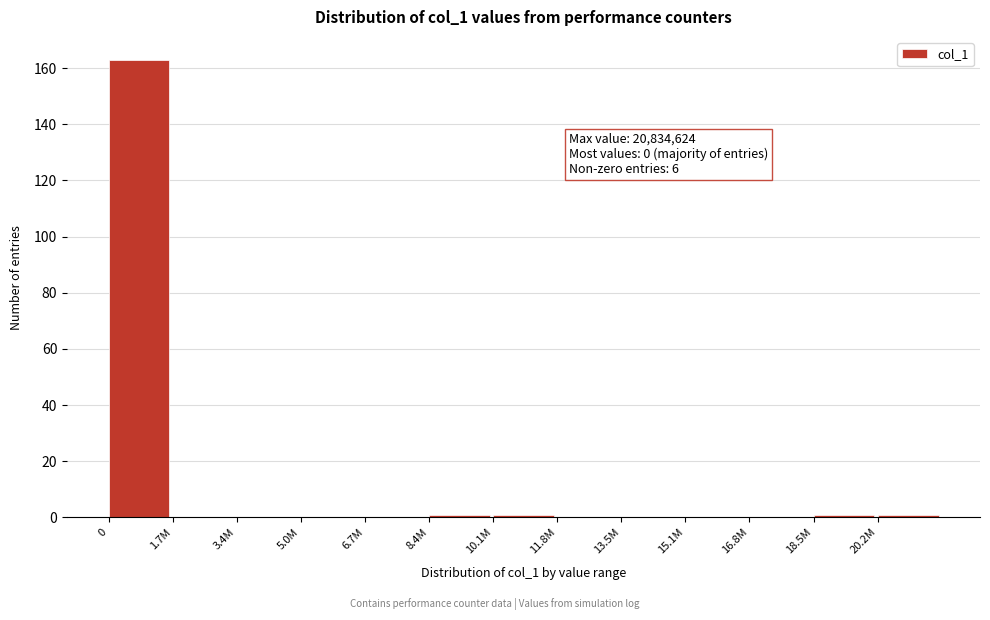

Reading left to right, list all the values displayed in this chart.

0=163	1.7M=0	3.4M=0	5.0M=0	6.7M=0	8.4M=1	10.1M=1	11.8M=0	13.5M=0	15.1M=0	16.8M=0	18.5M=1	20.2M=1